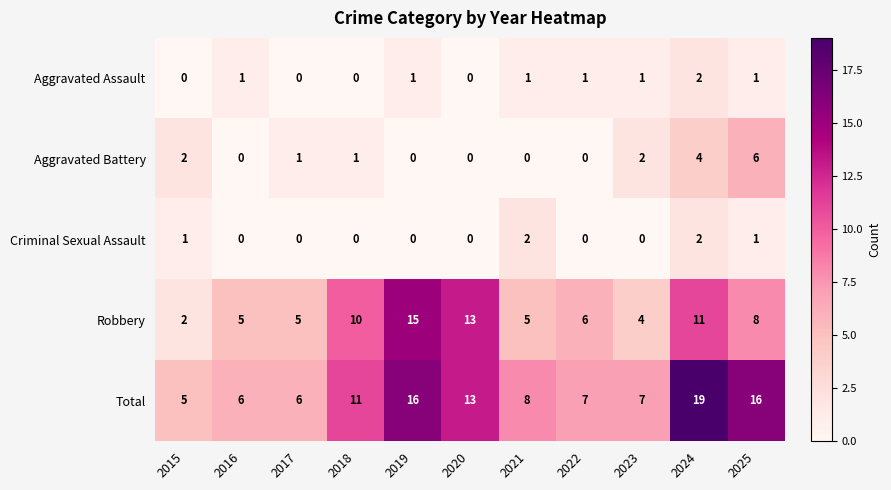

Which series has the widest spread of values?

Total